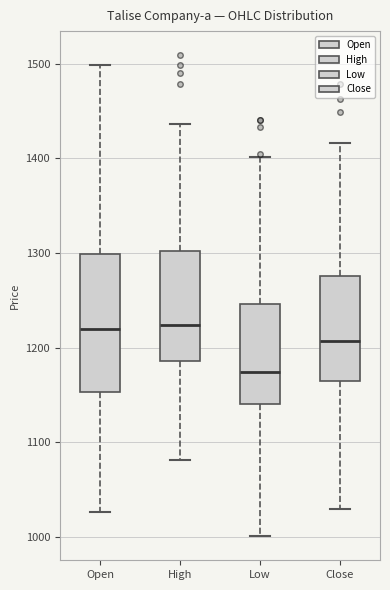

Where does the median line of the box for Open sit on the y-axis? The values are not printed on the chart, so give them approximately, as read against the axis.

1220